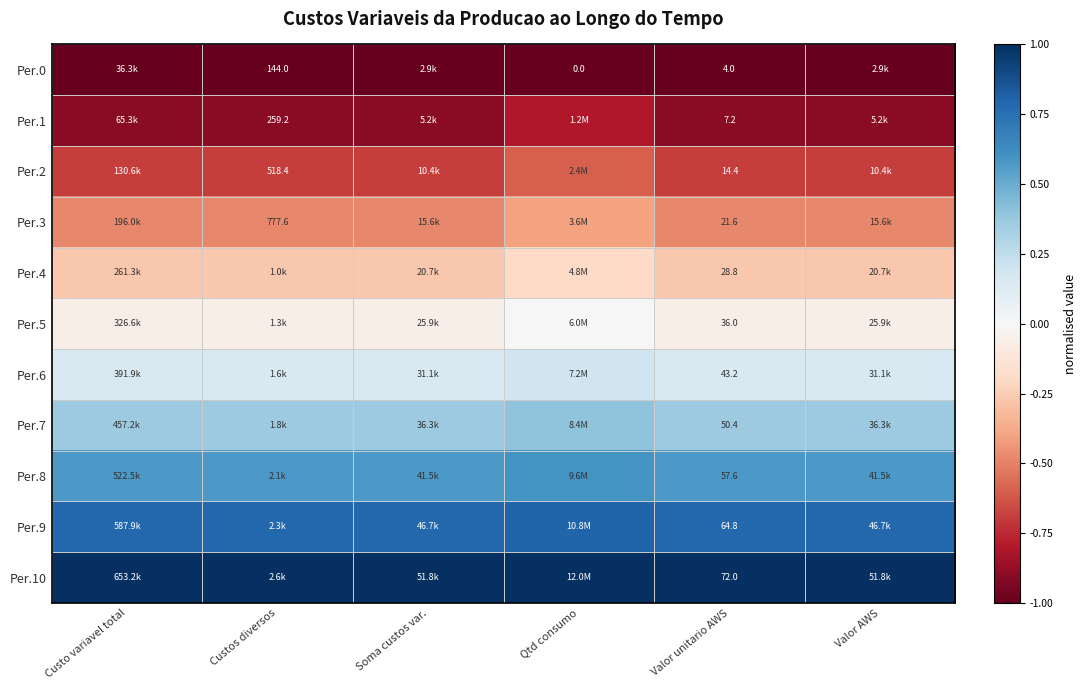

What is the sum of the Per.0 values at Valor unitario AWS and Custos diversos?

-2.0